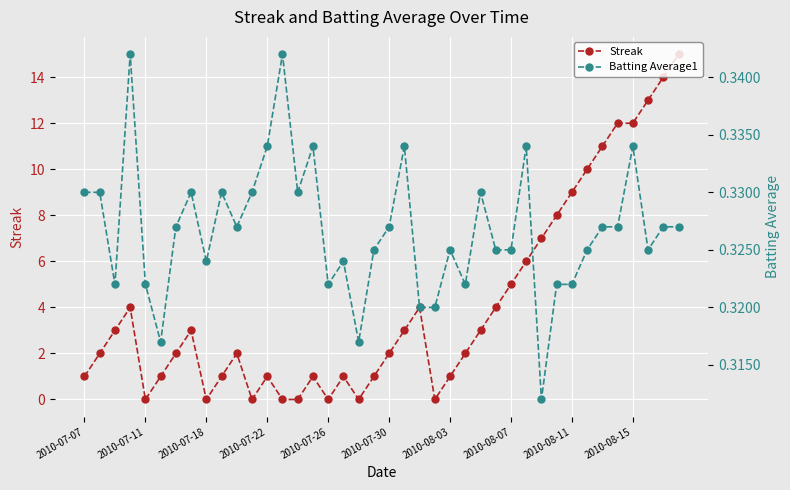

What is the maximum value shown in the chart?

15.0